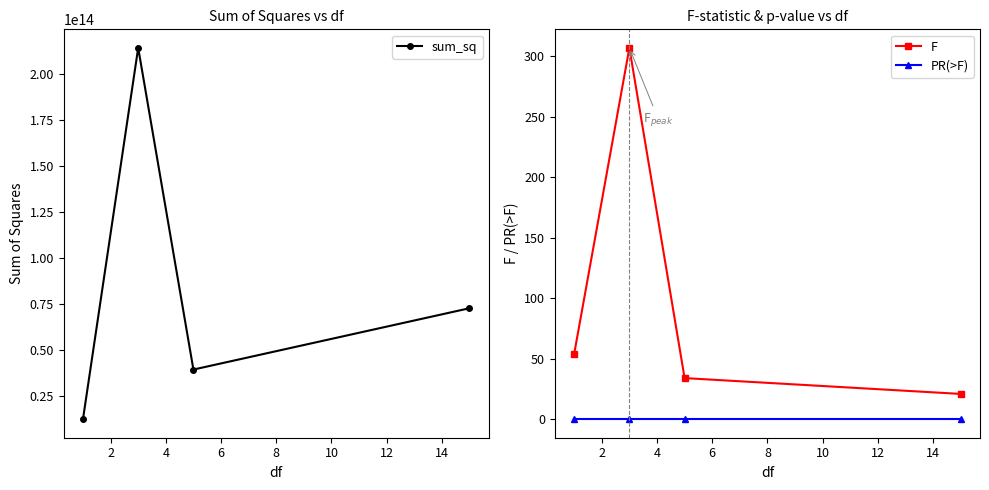

True or false: PR(>F) has more than 2 interior local peaks.

False